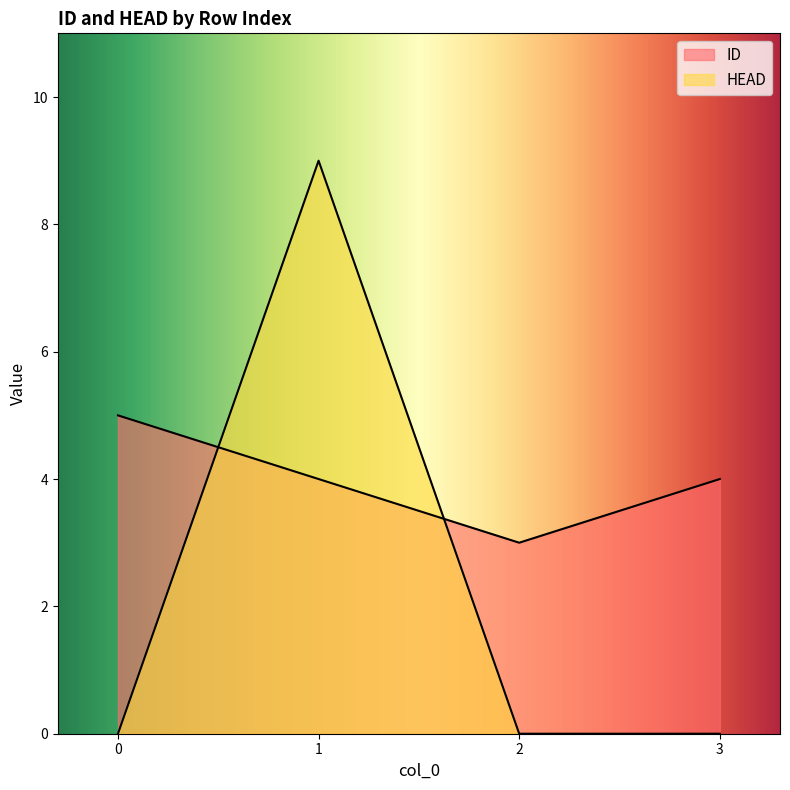

What is the difference between the maximum and minimum values in the ID series?

2